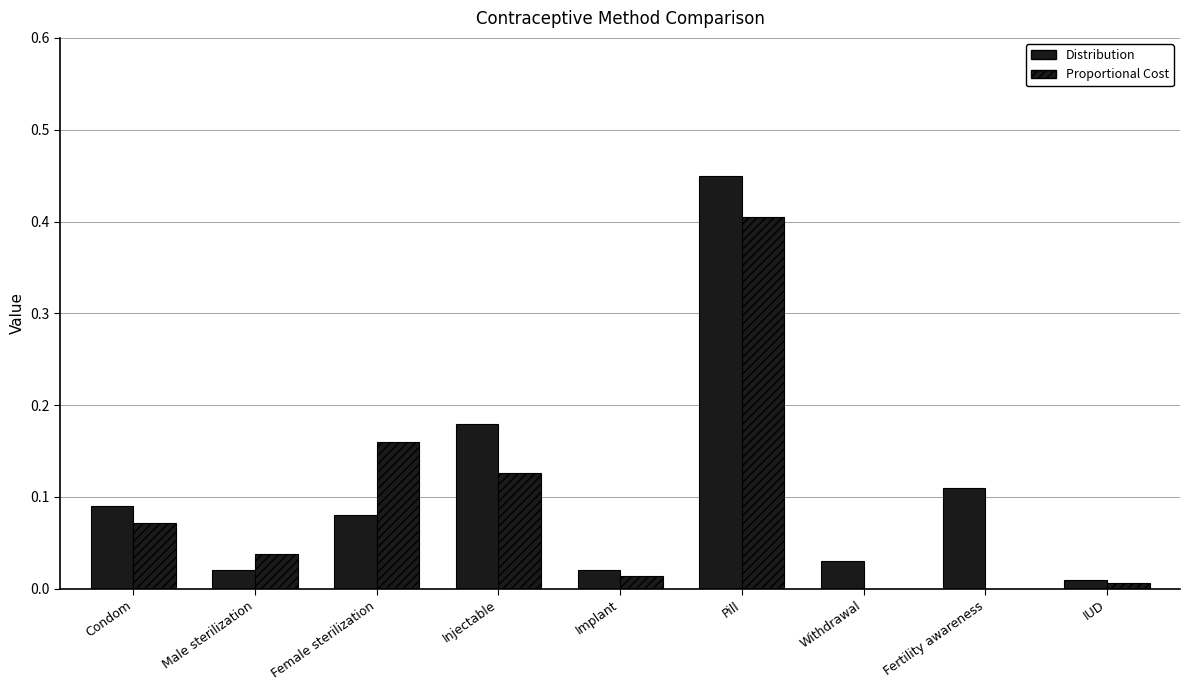

At which category does the chart reach its minimum across all series?

Withdrawal